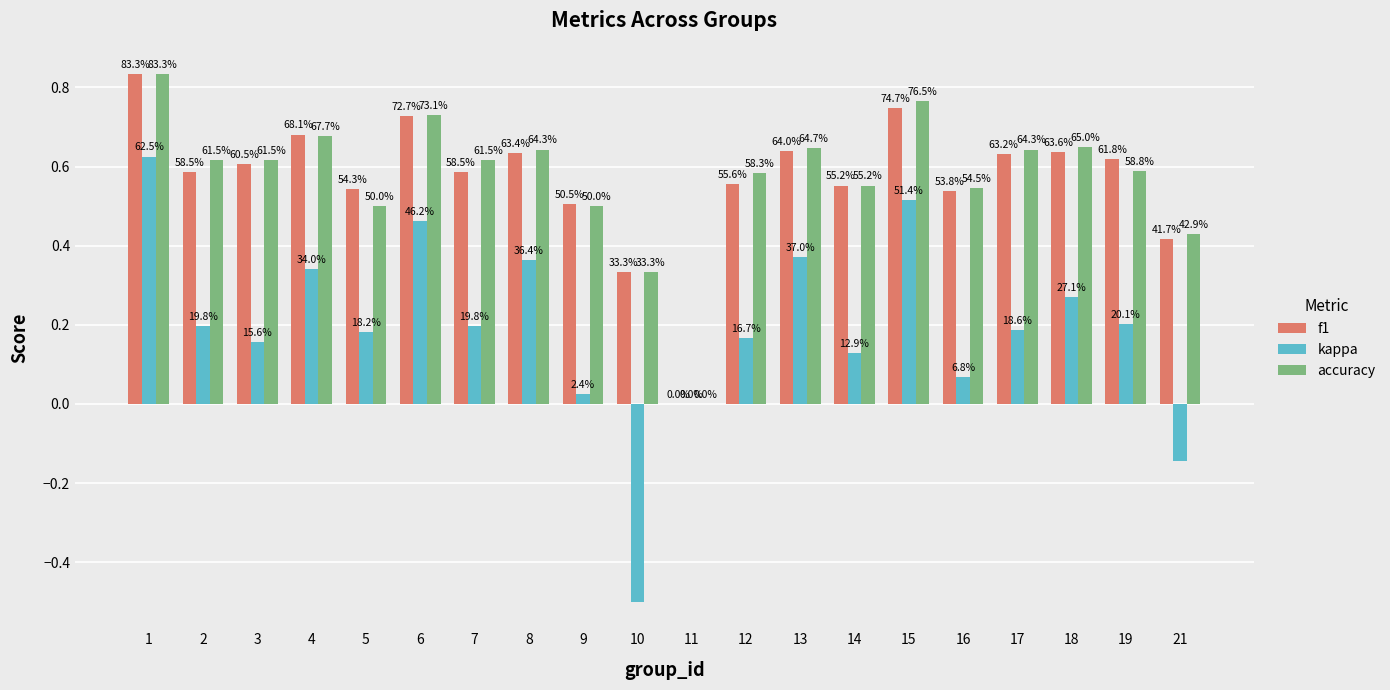

What is the maximum value for kappa?

0.6